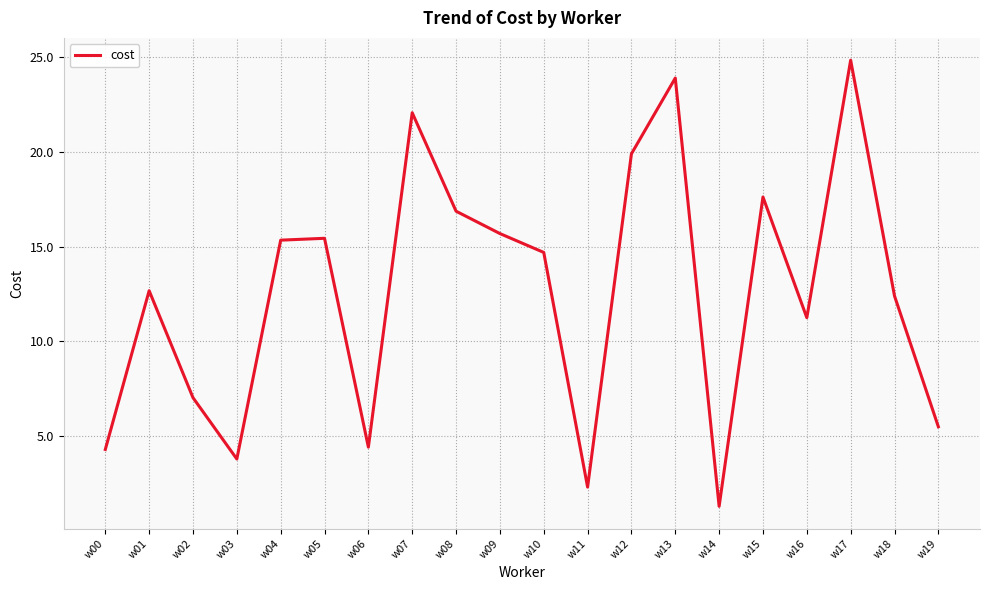

Between w08 and w15, which is larger?

w15